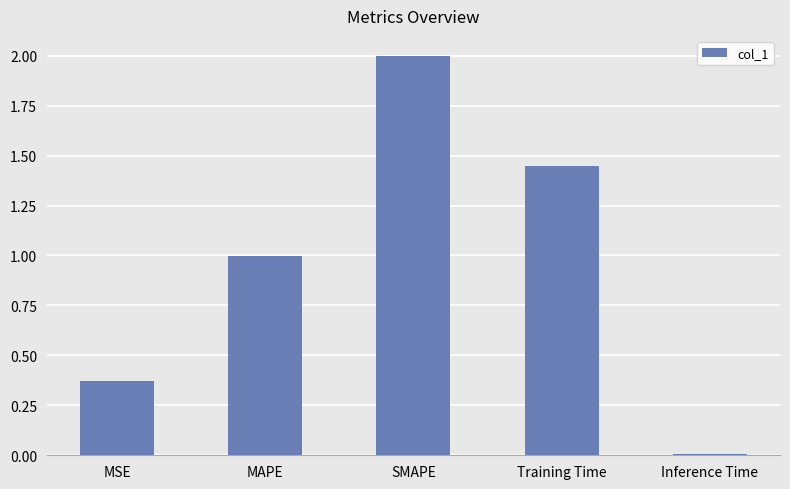

What is the difference between the second highest and second lowest values?

1.1